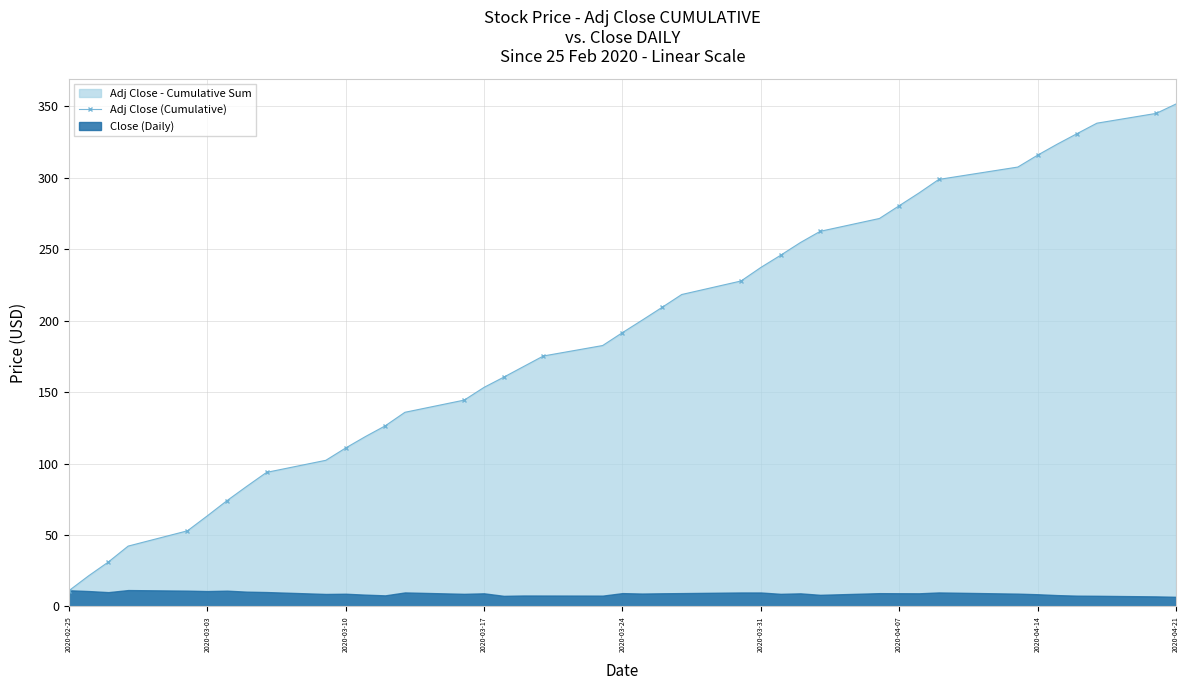

At which label does Adj Close (Cumulative) reach its minimum?

2020-02-25